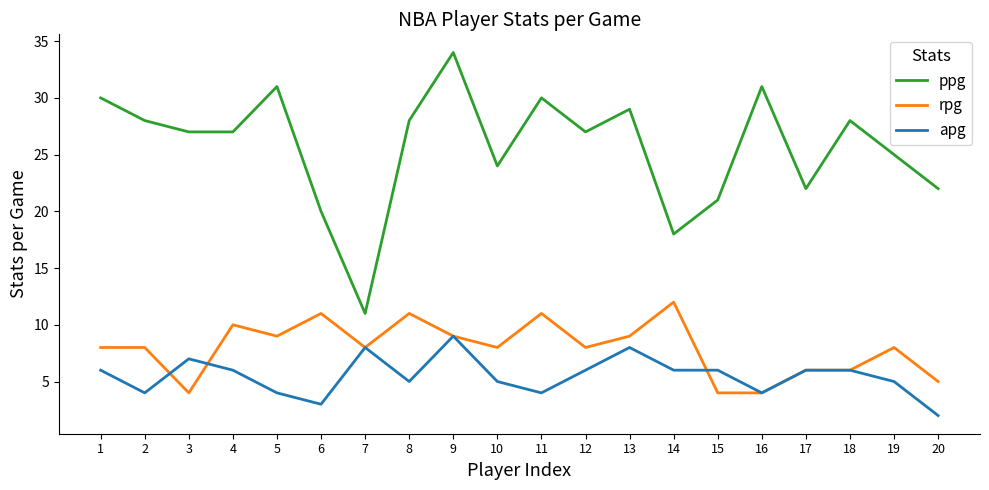

What is the difference between the second highest and minimum values in the rpg series?

7